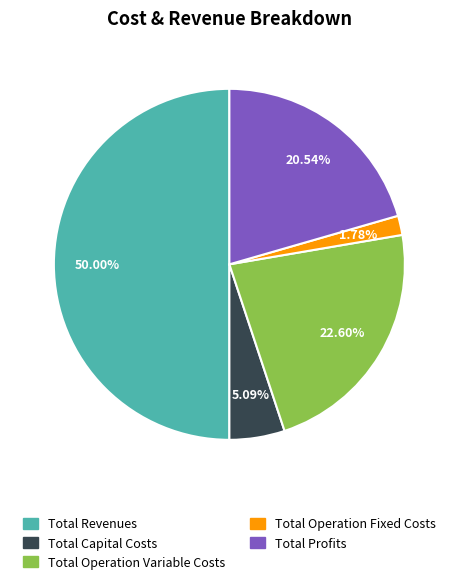

Which slice is the smallest?

Total Operation Fixed Costs